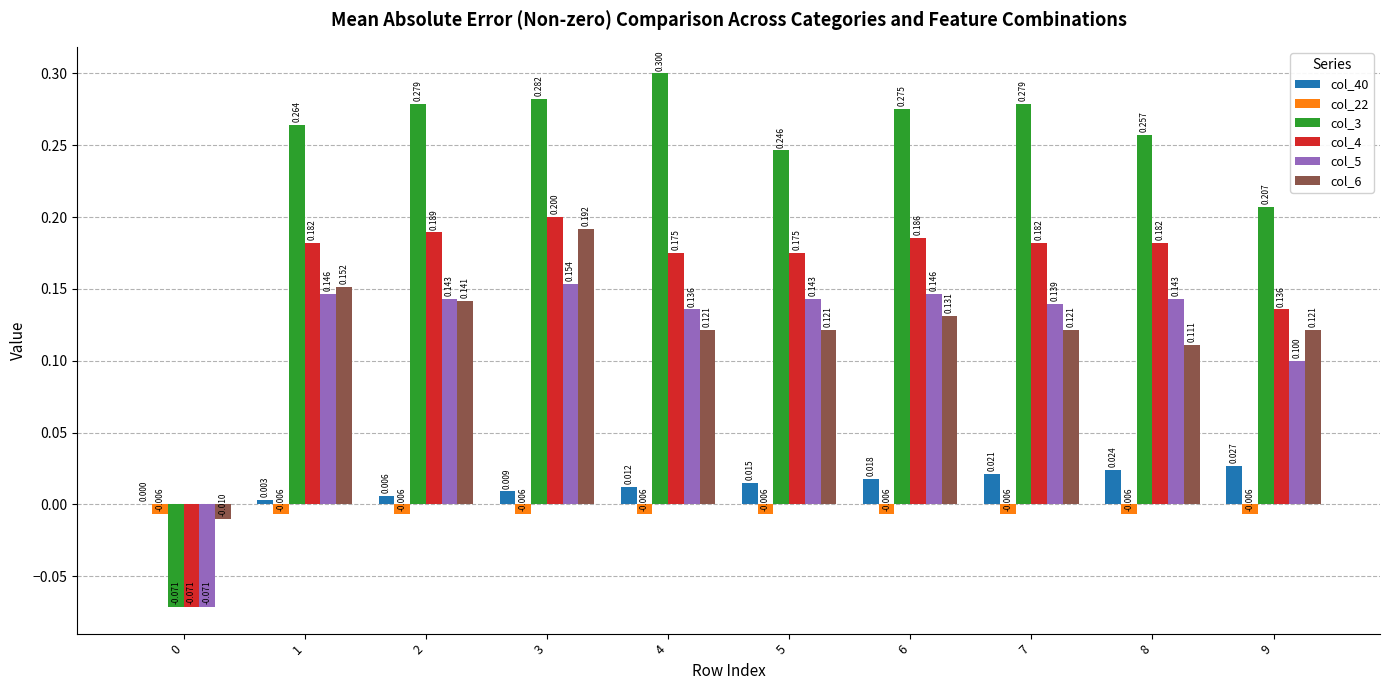

Count the number of categories in the chart.

10